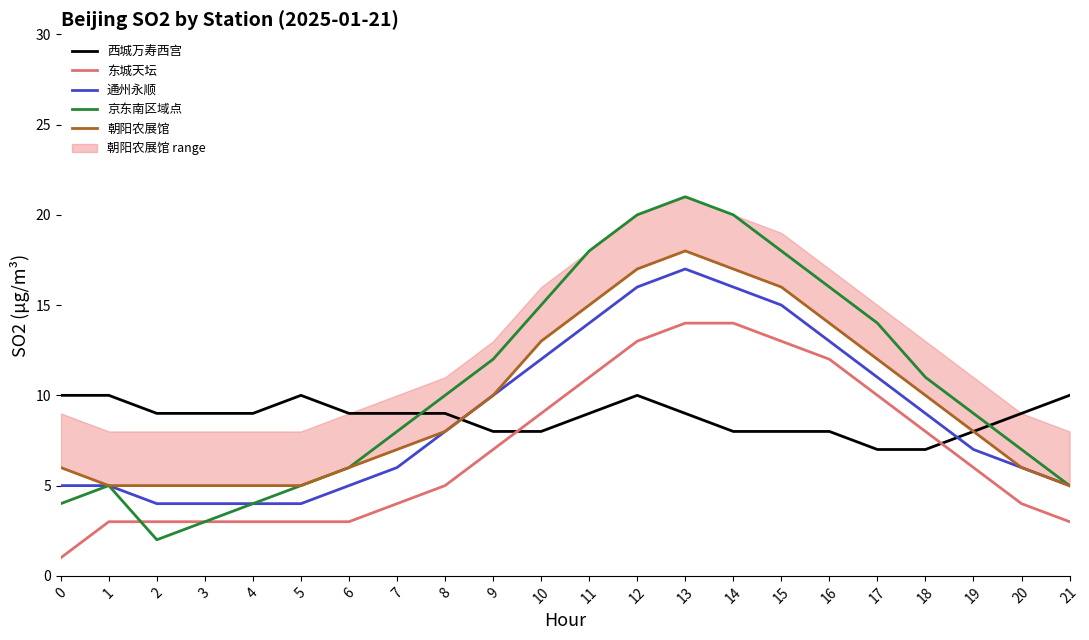

What is the difference between the second highest and second lowest values in the 通州永顺 series?

12